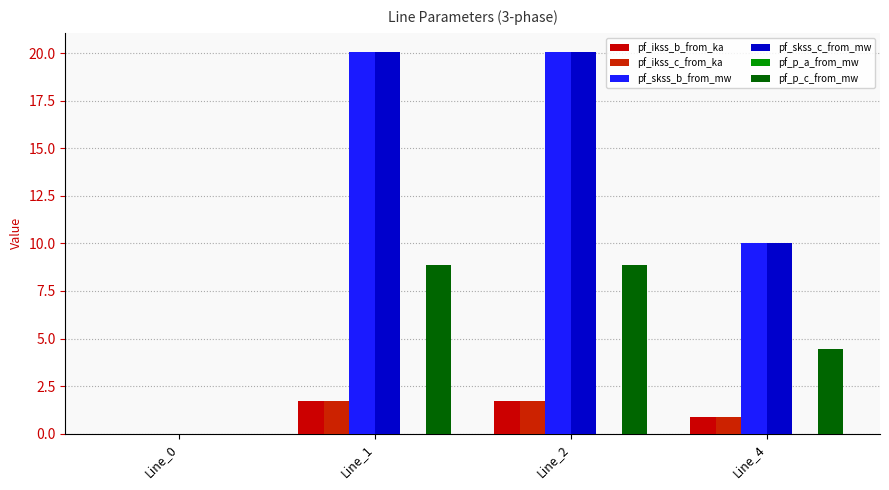

How many groups of bars are there?

4